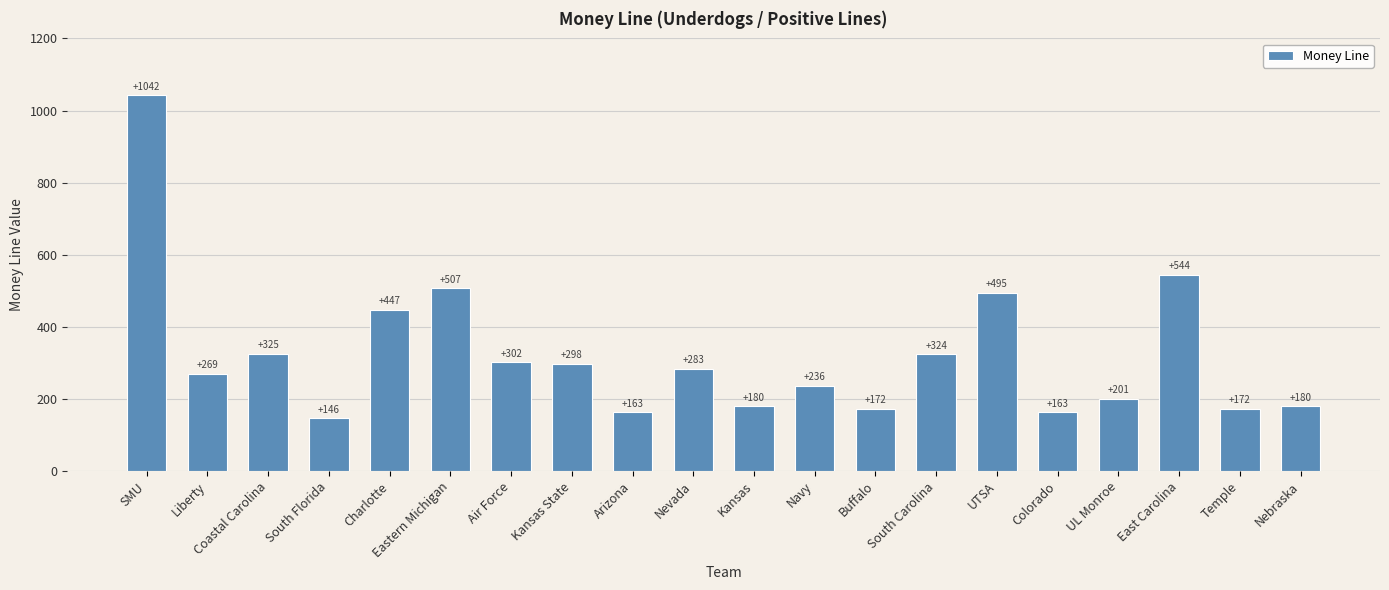

At which category does the chart reach its peak across all series?

SMU